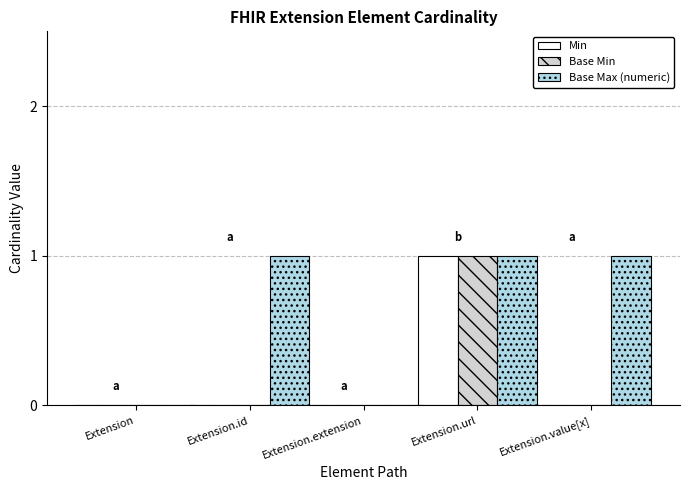

The value of Min at Extension.extension is 0. True or false?

True